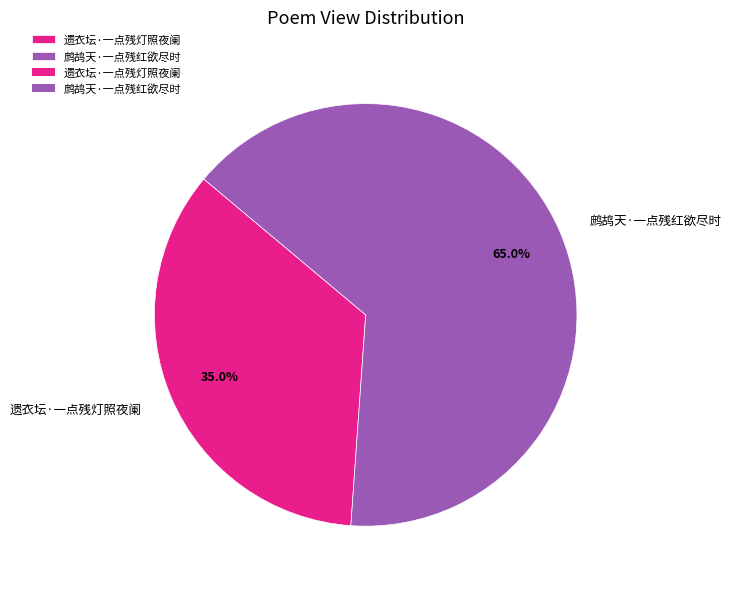

To the nearest percent, what is the average slice percentage?

50%